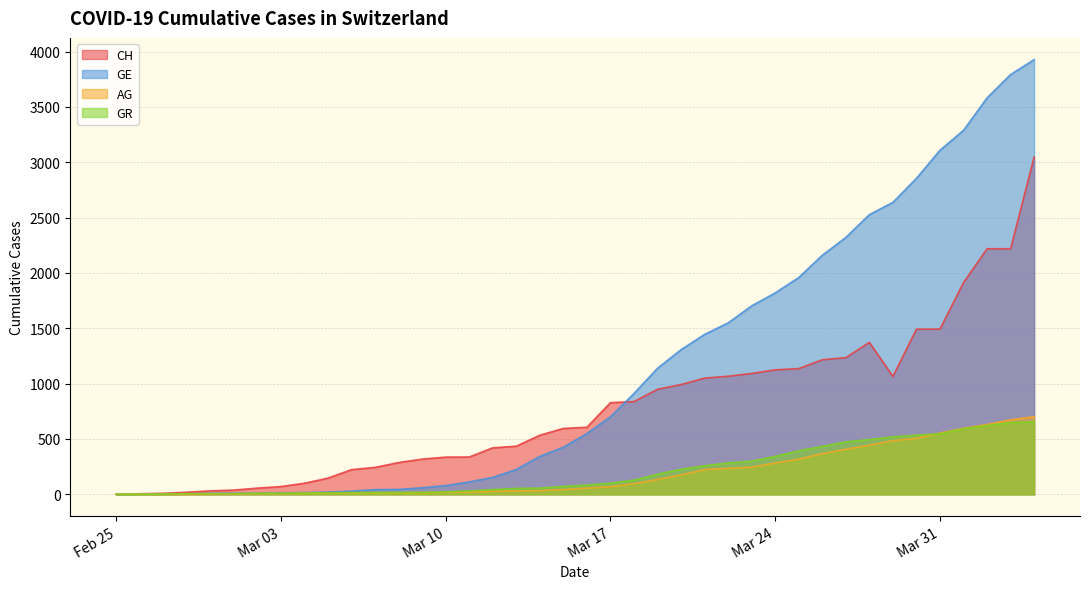

Which series has the largest range (max minus min)?

GE